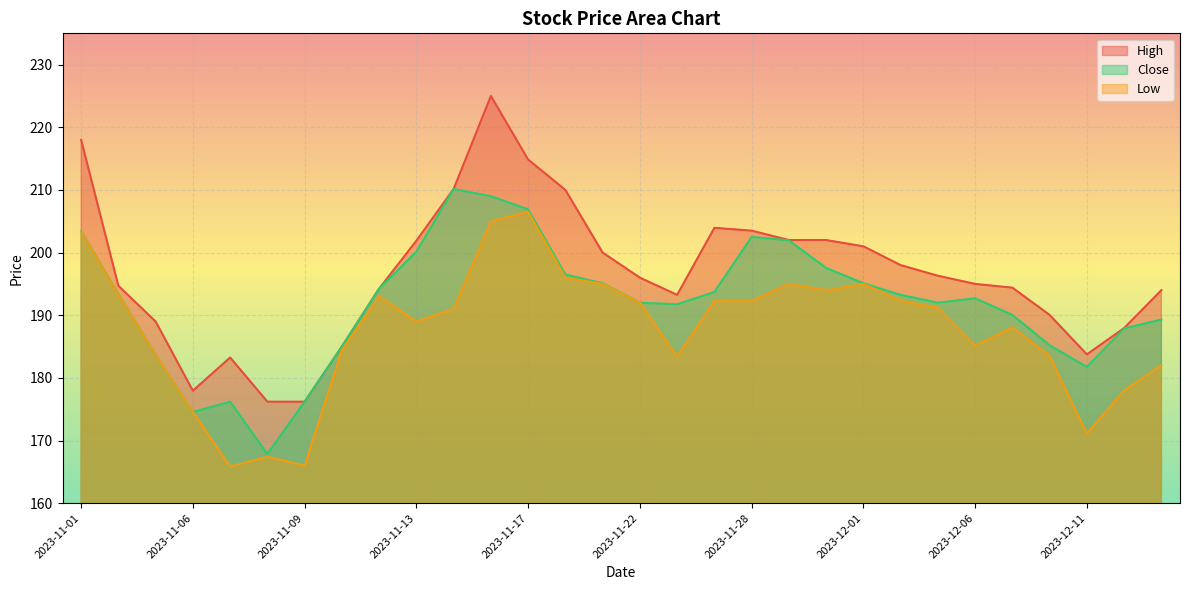

How many distinct data groups are displayed?

3